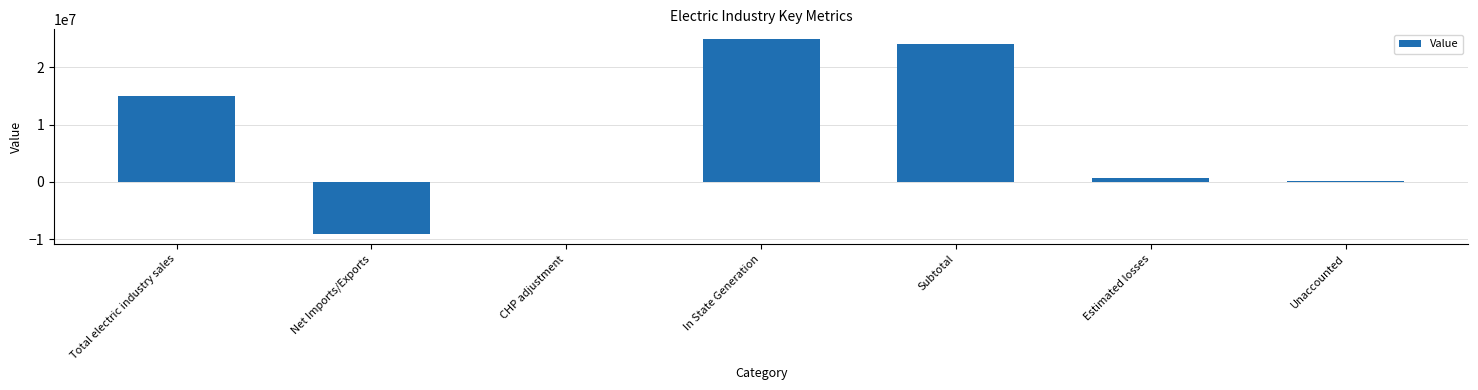

Does the chart contain stacked bars?

No